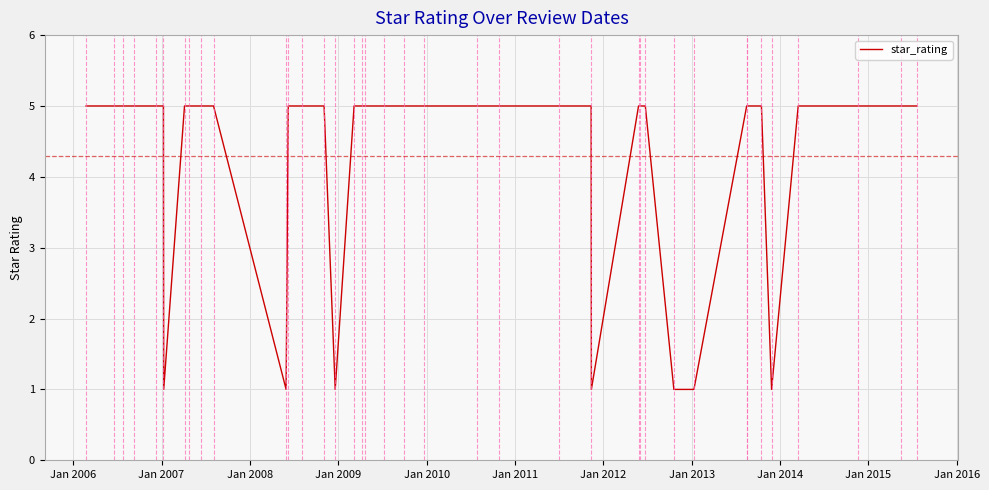

What is the difference between the maximum and second lowest values?

4